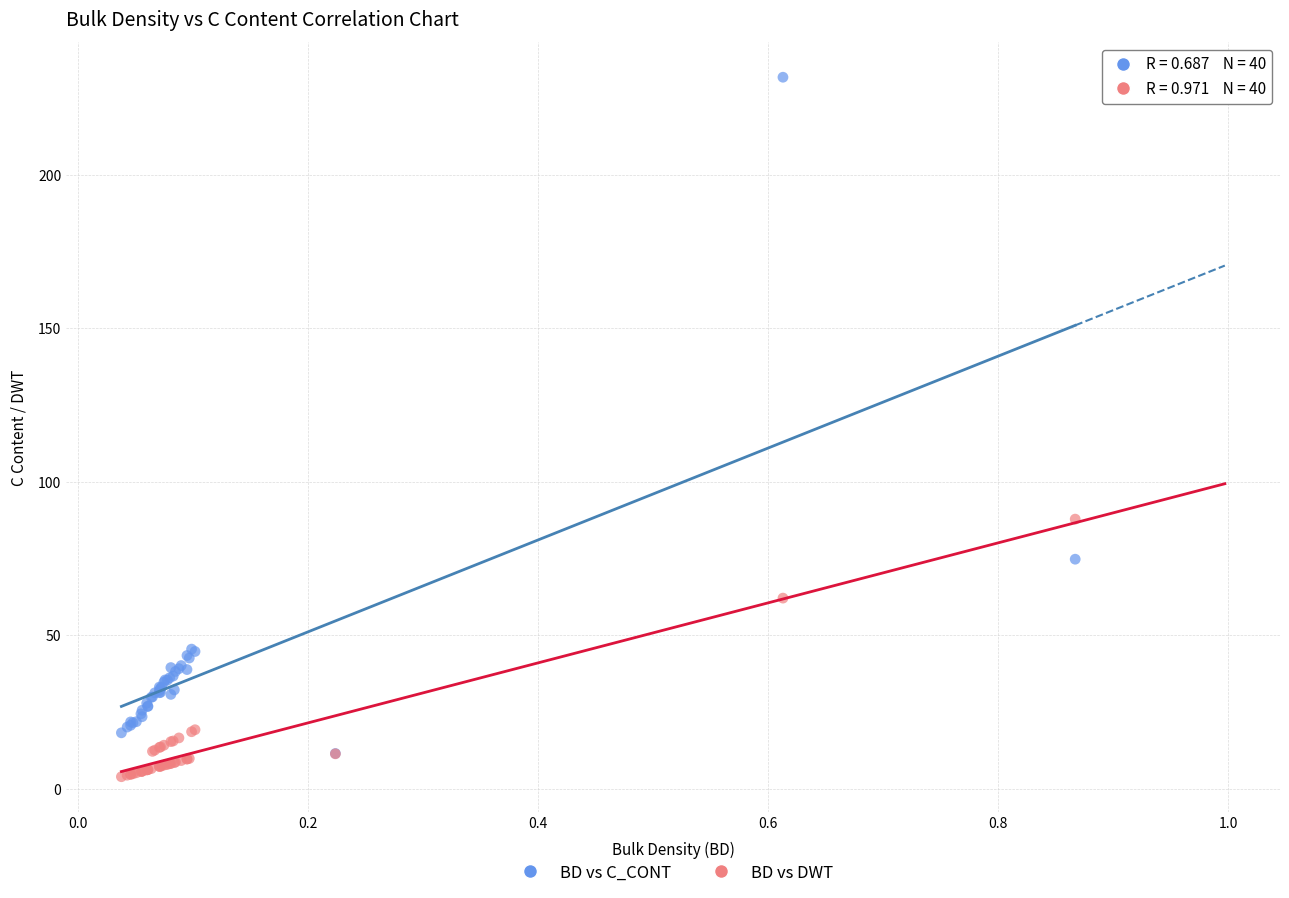

Which series reaches the maximum Y coordinate?

BD vs C_CONT